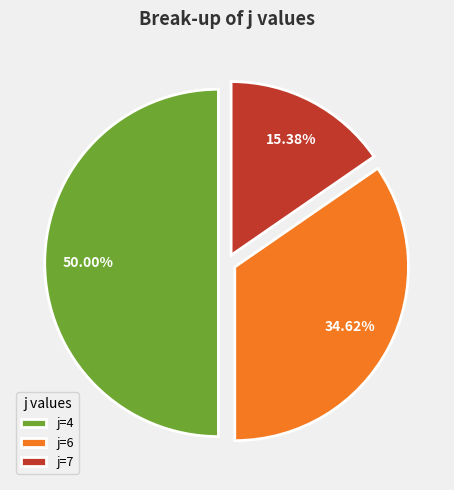

Rank the categories by value from highest to lowest.

j=4, j=6, j=7